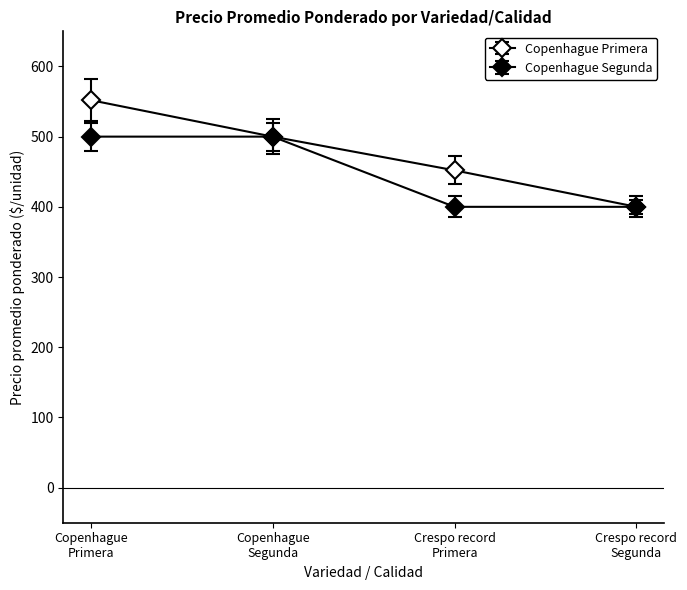

At which category is the sum across all series the highest?

Copenhague
Primera